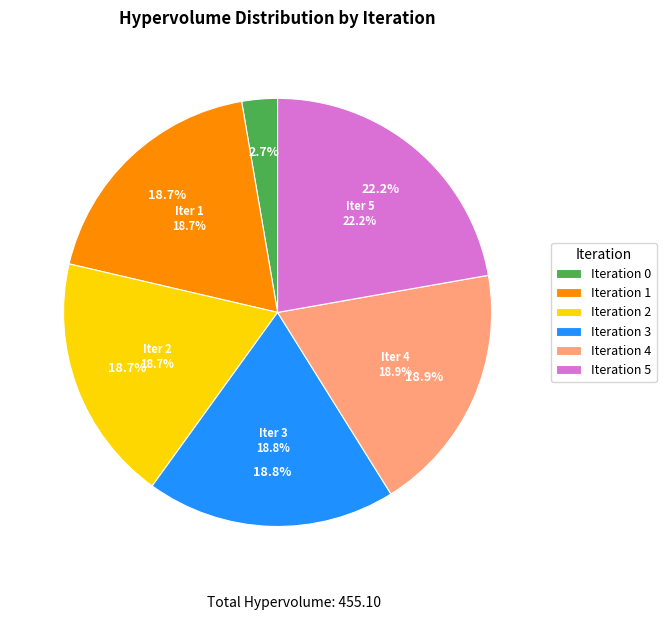

What is the change in value from 0 to 4?

+73.7